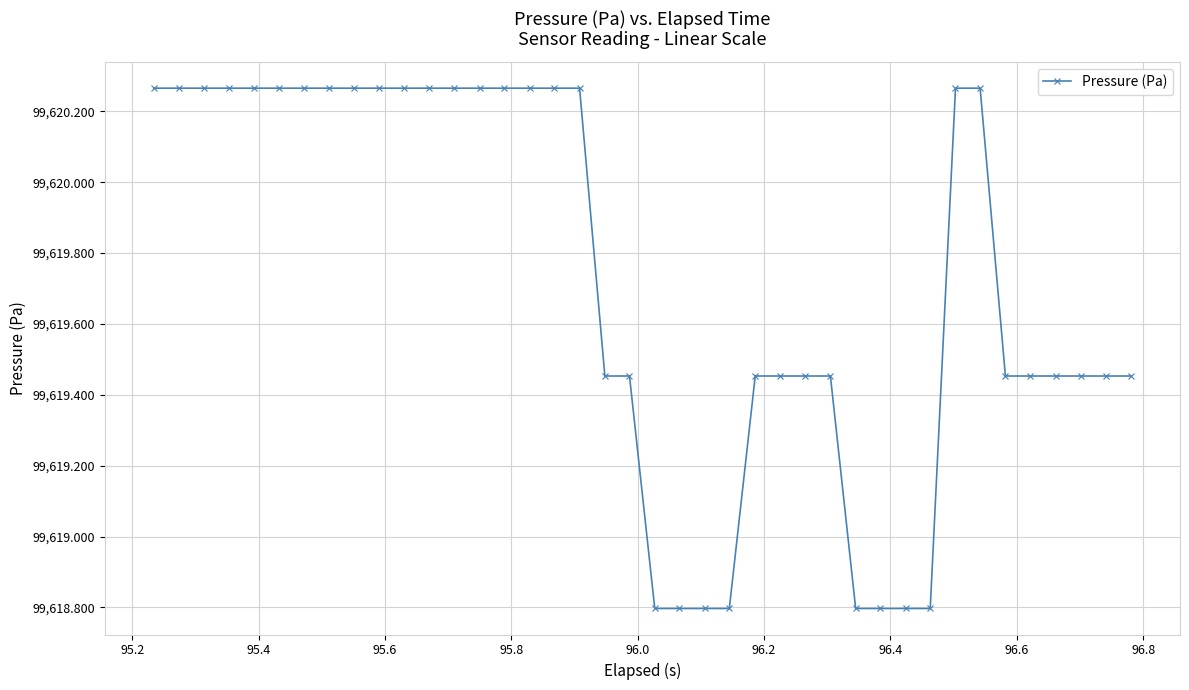

How many values are between 99619 and 99620?

12